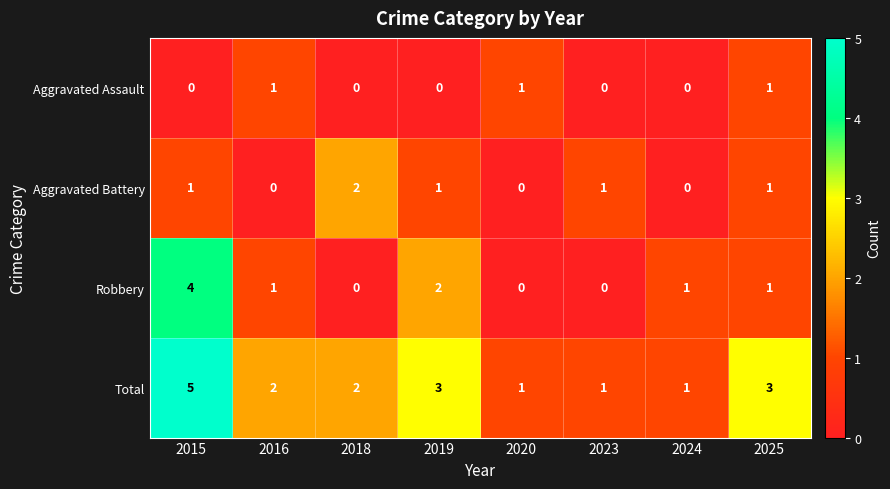

The value of Aggravated Assault at 2015 is 0. True or false?

True